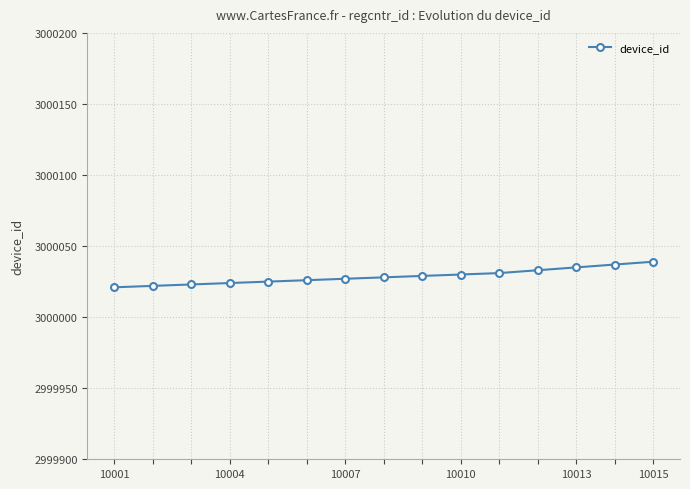

What is the difference between the maximum and second lowest values?

17